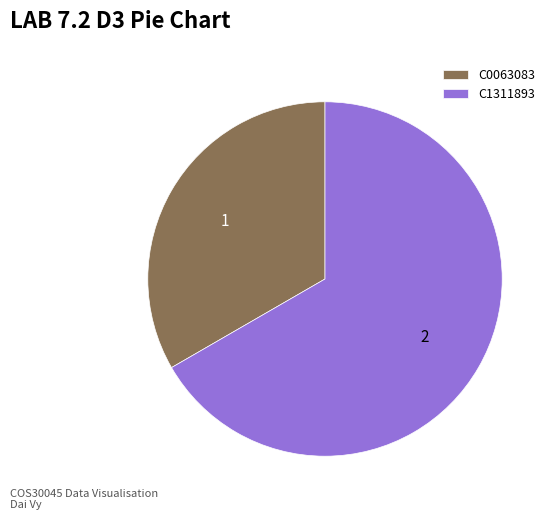

Is the sum of C0063083 and C1311893 greater than half?

Yes